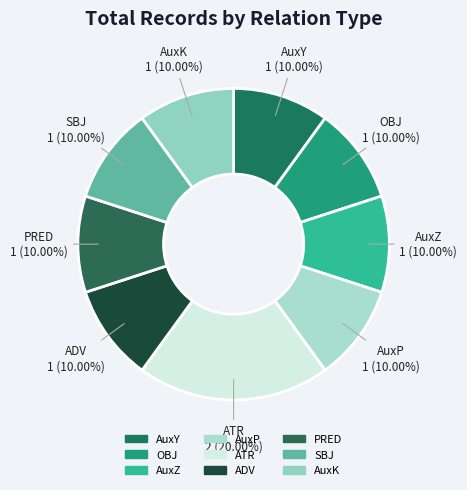

To the nearest percent, what percentage of the pie is PRED?

10%